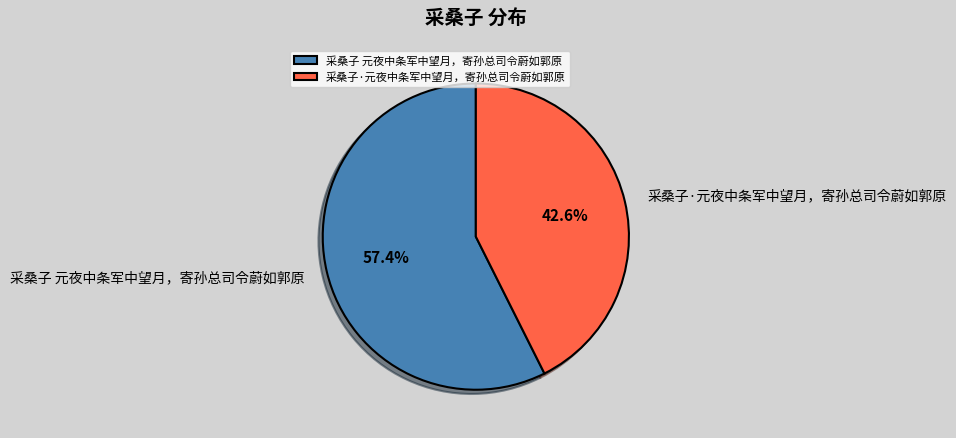

The 采桑子 元夜中条军中望月，寄孙总司令蔚如郭原 slice represents 67% of the pie. True or false?

False